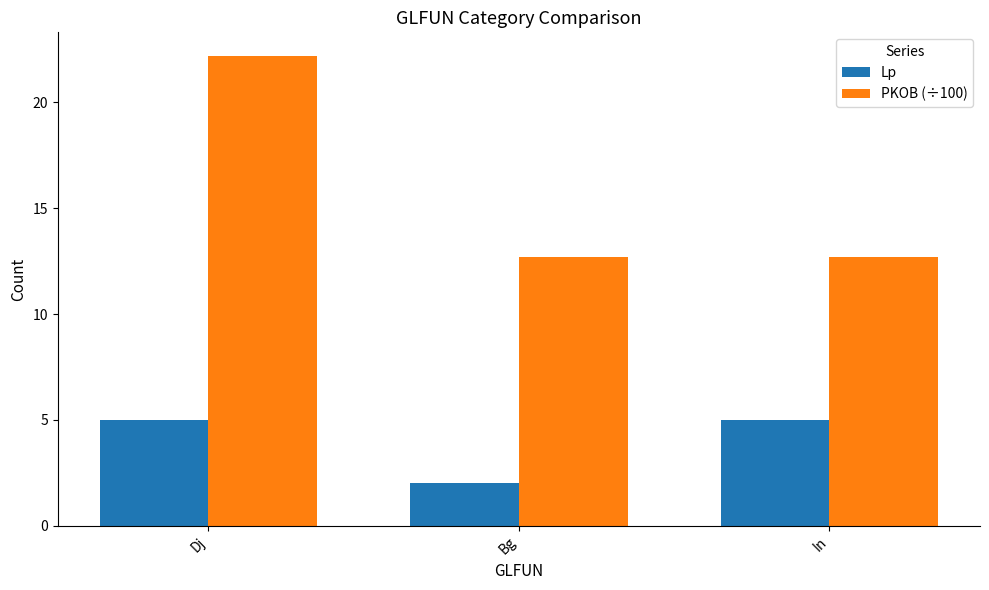

What is the spread (max minus min) of values at Dj?

17.2